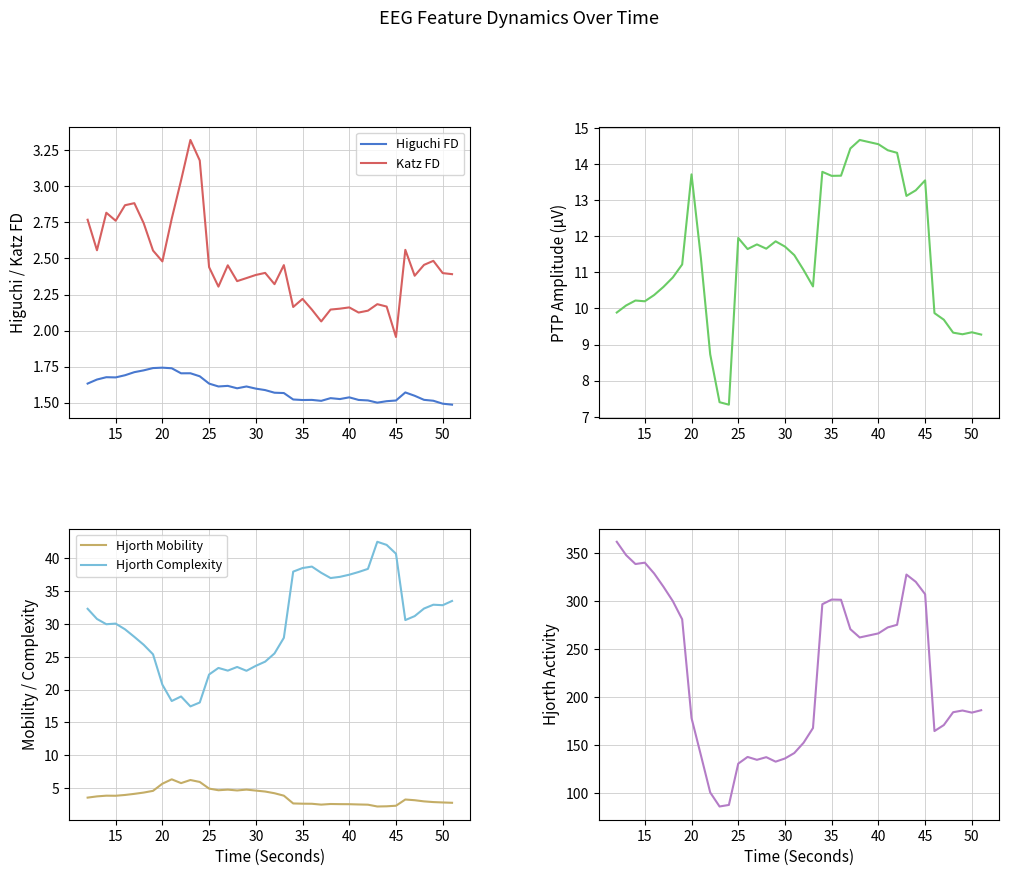

Does the chart display data point markers on the line(s)?

No